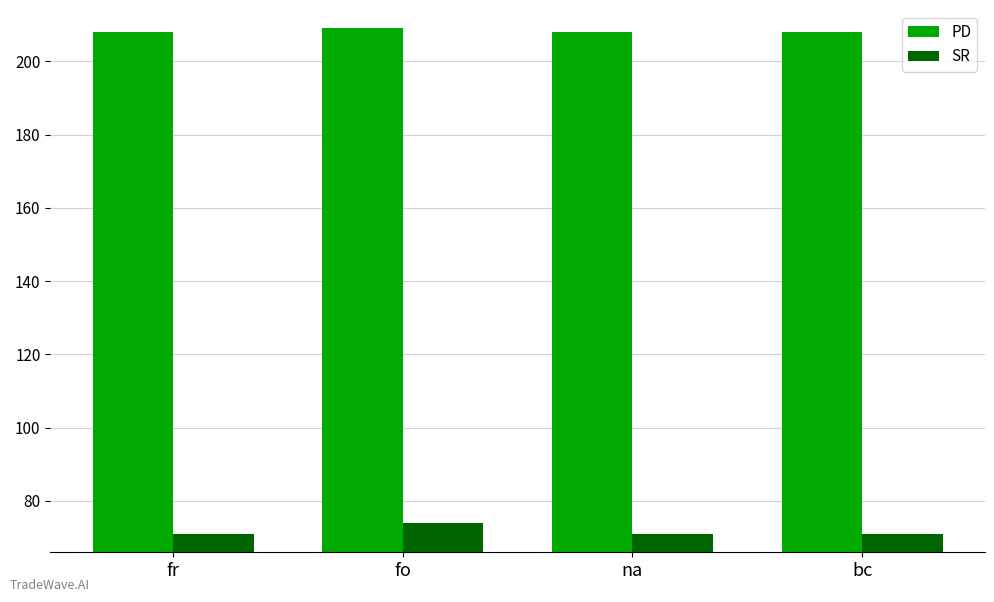

How many groups of bars are there?

4